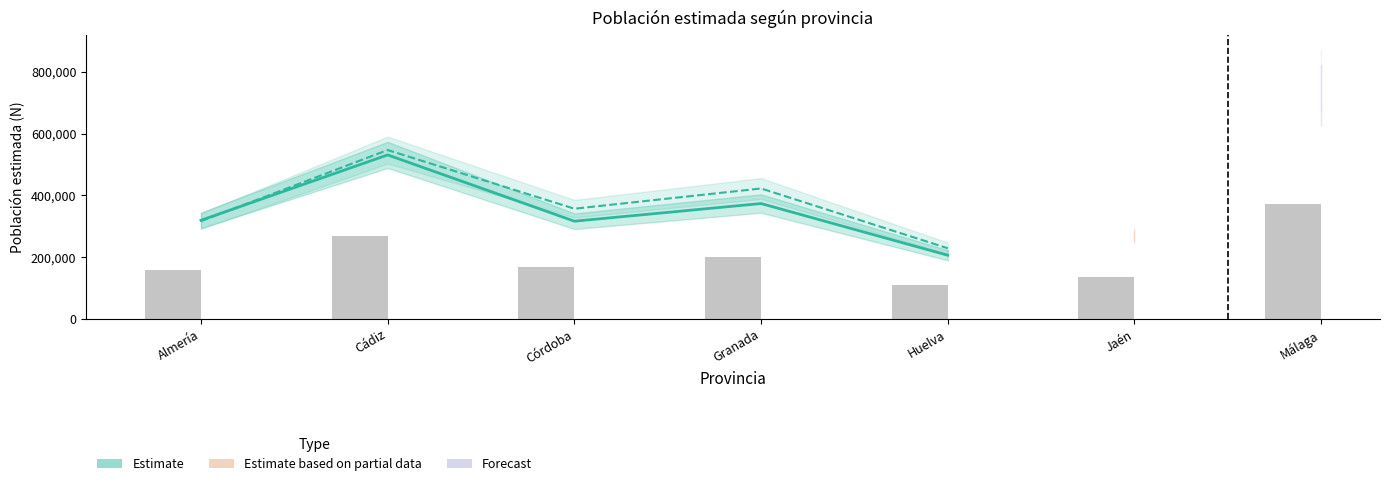

What is the greatest value displayed?

546494.0